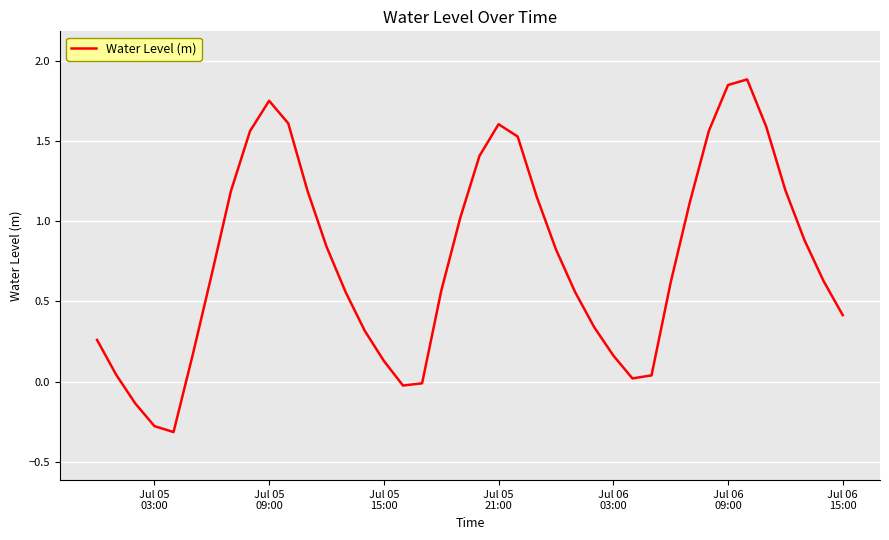

Is this an area chart (filled region under the line)?

No